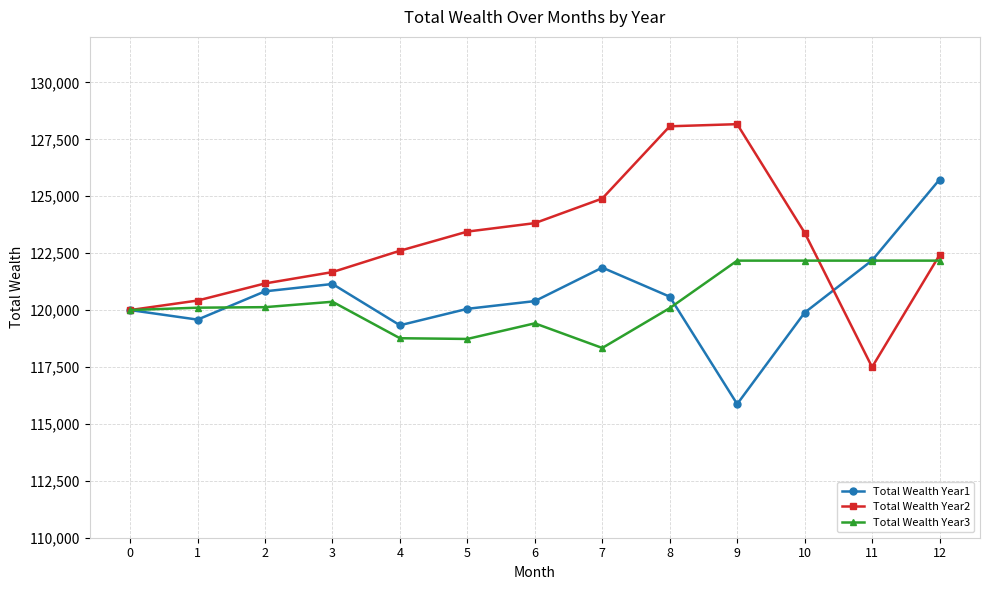

List the series in order of their peak value, highest first.

Total Wealth Year2, Total Wealth Year1, Total Wealth Year3